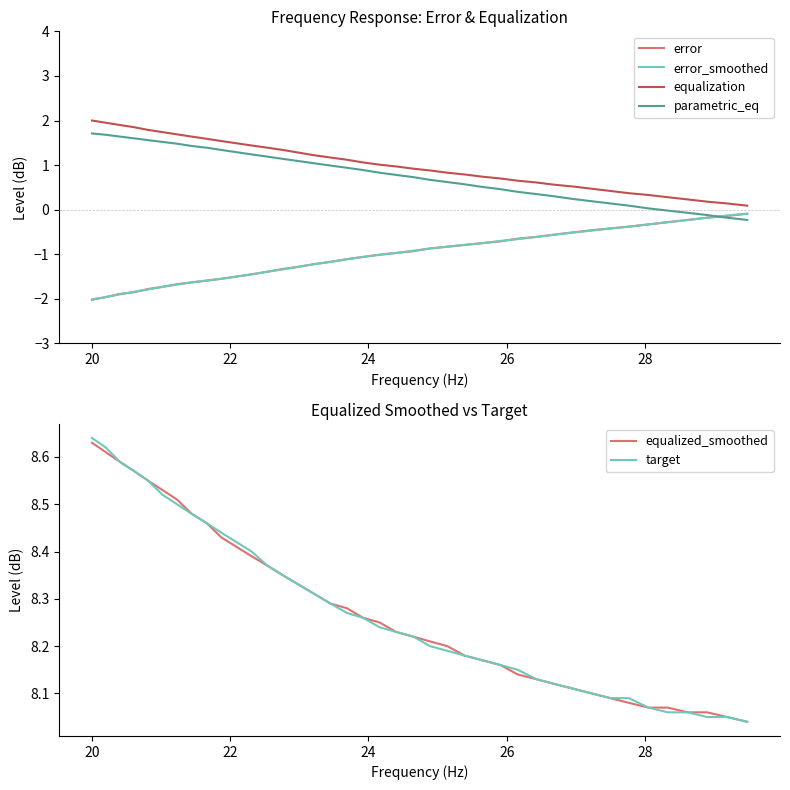

True or false: error_smoothed has more than 0 interior local peaks.

False